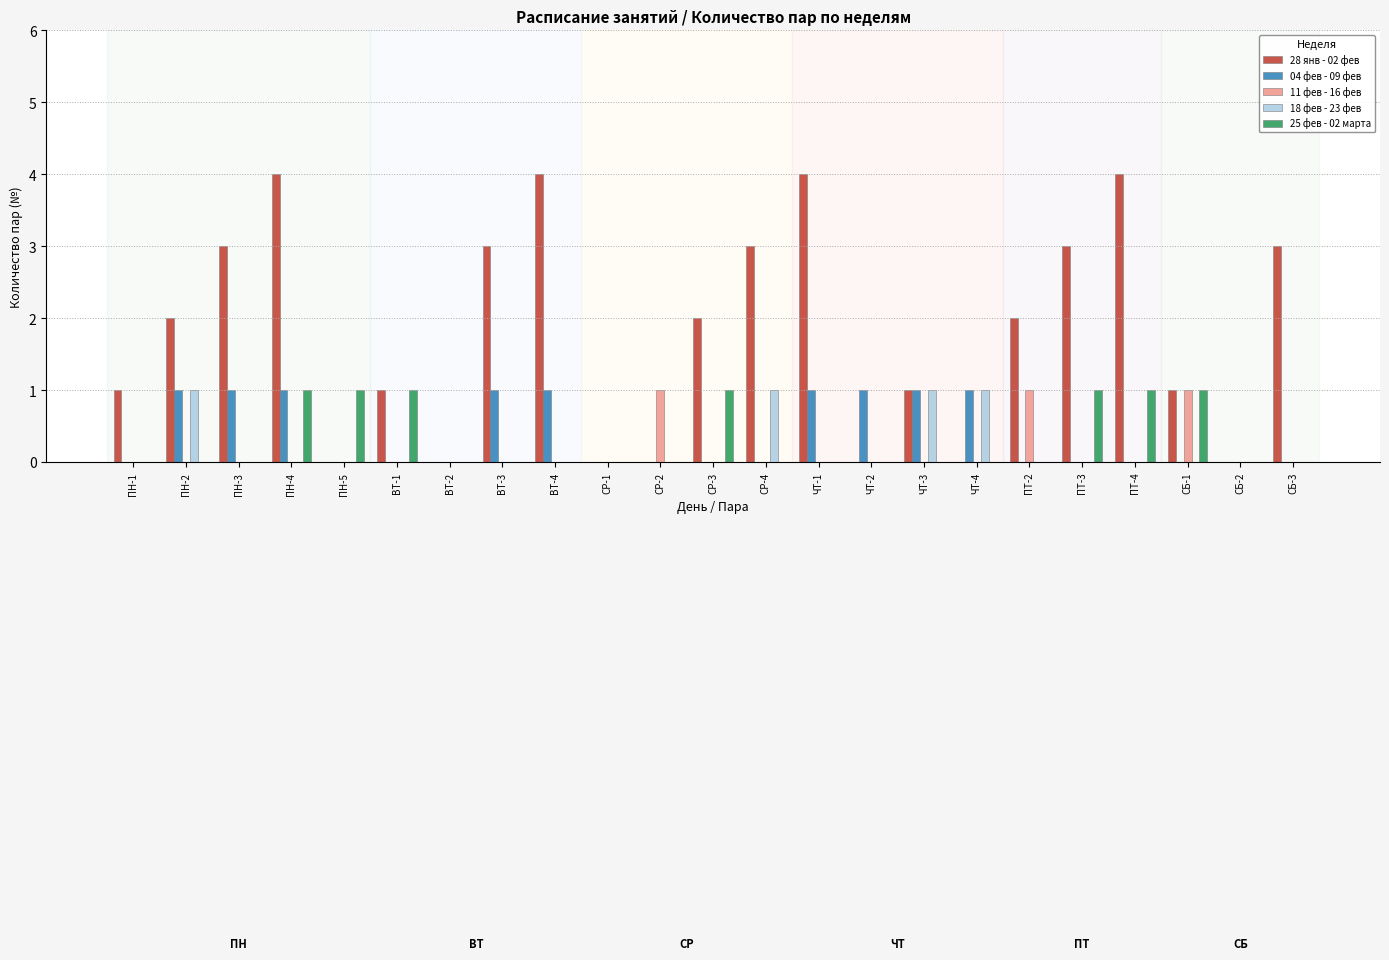

Are the bars grouped side by side (vs. stacked)?

Yes